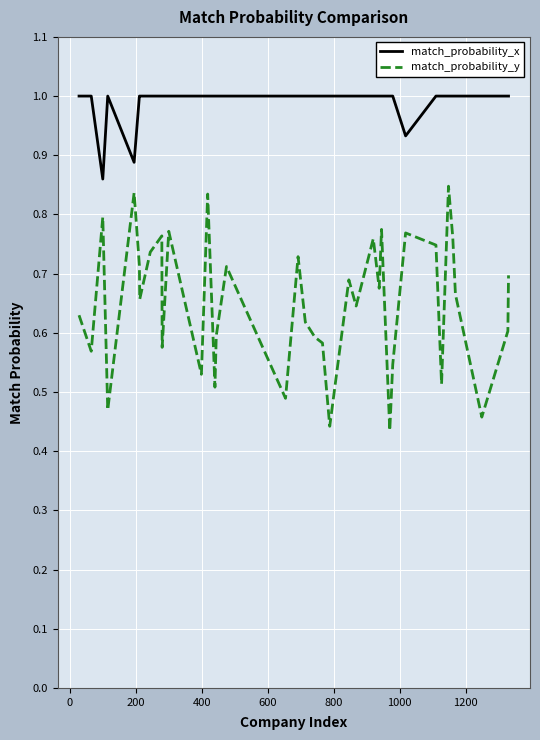

Which series has the widest spread of values?

match_probability_y